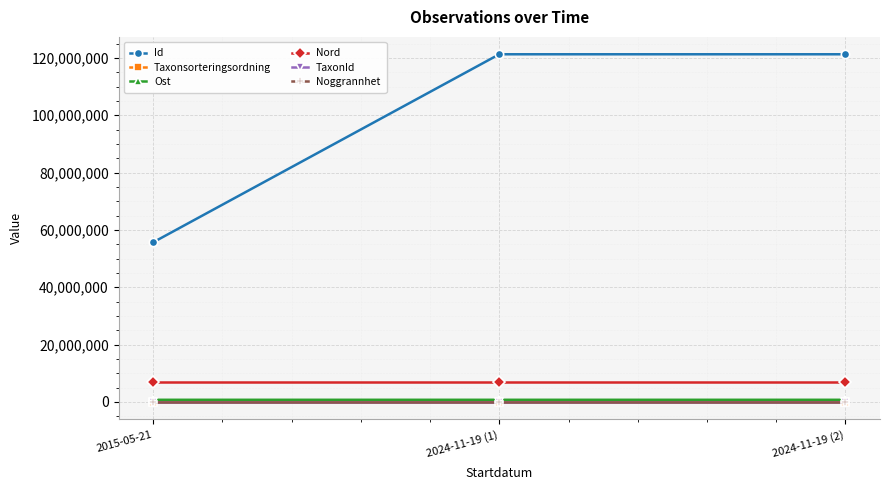

Which series has the largest range (max minus min)?

Id